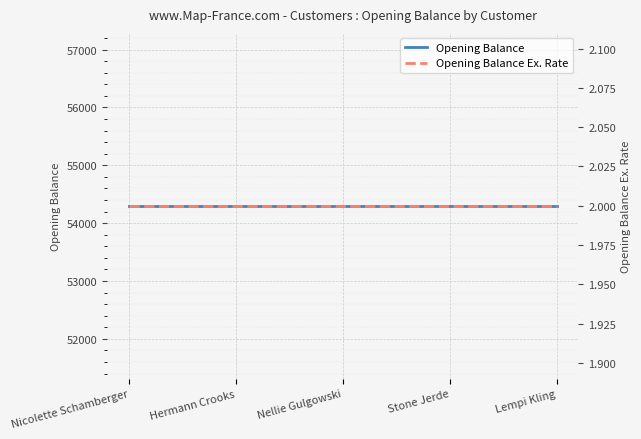

True or false: Opening Balance and Opening Balance Ex. Rate cross at least once.

False